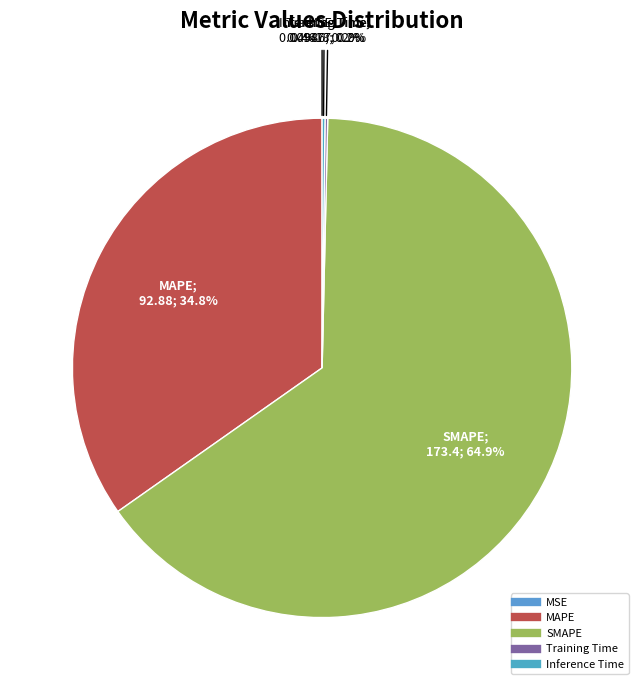

What is the largest slice in the pie chart?

SMAPE